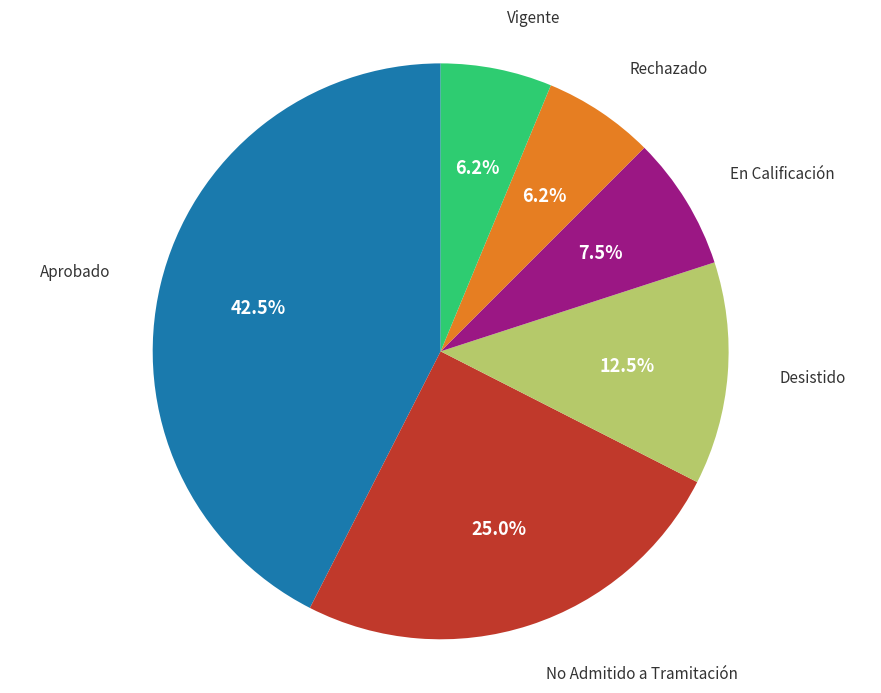

What percentage is NOT represented by No Admitido a Tramitación?

75.0%